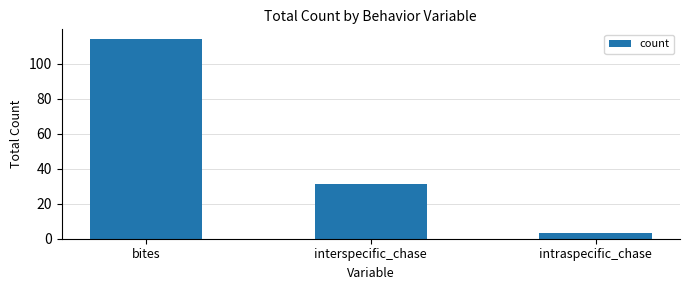

How many distinct data groups are displayed?

1